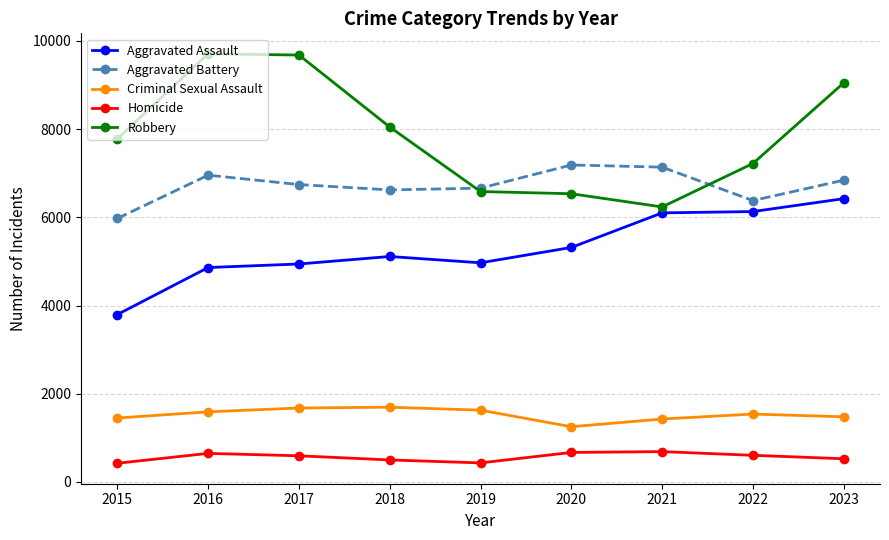

After their last crossing, which series has the higher values: Robbery or Aggravated Battery?

Robbery